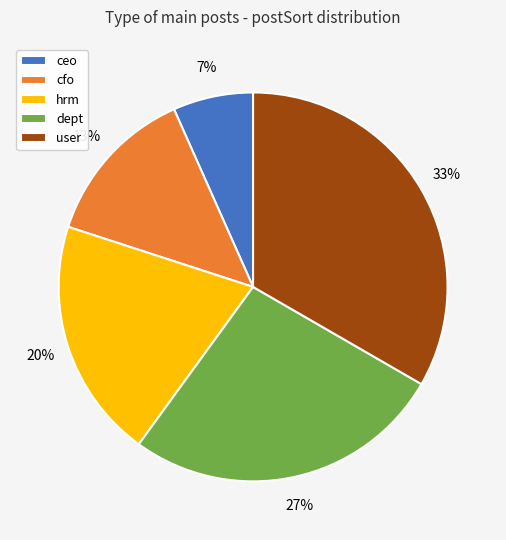

Between dept and user, which is larger?

user